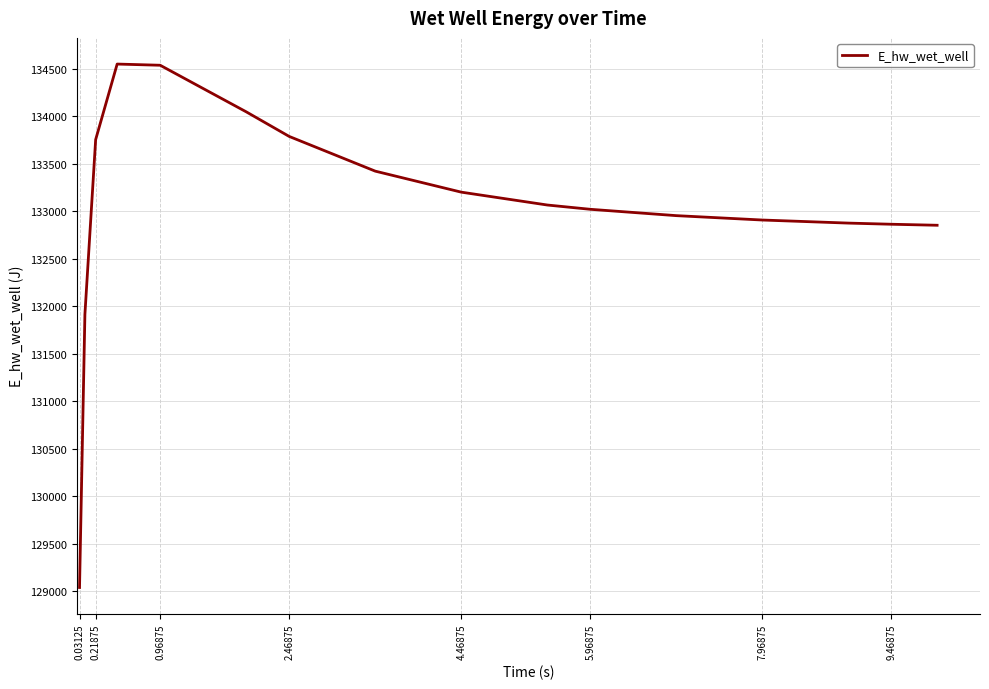

What is the smallest value displayed?

129040.8